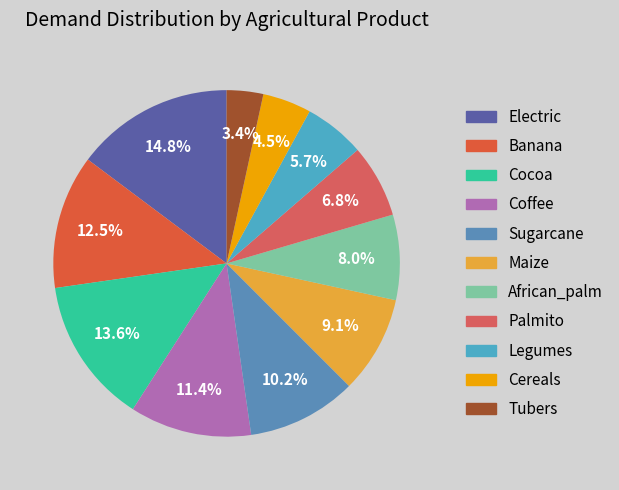

Is there a majority slice in this chart?

No